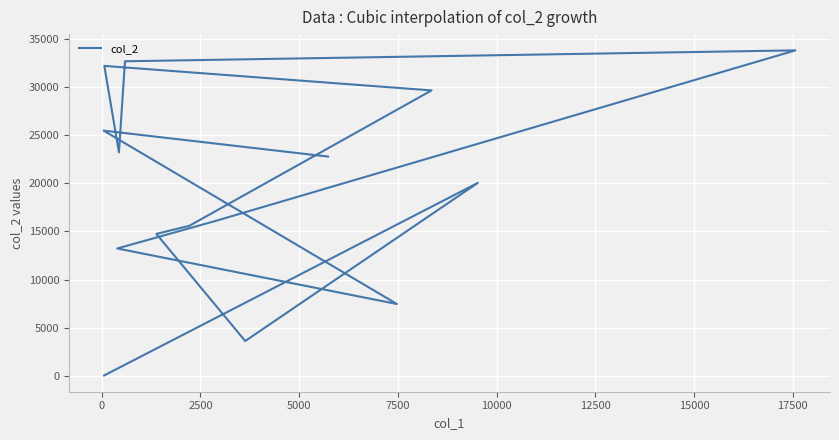

What is the greatest value displayed?

33781